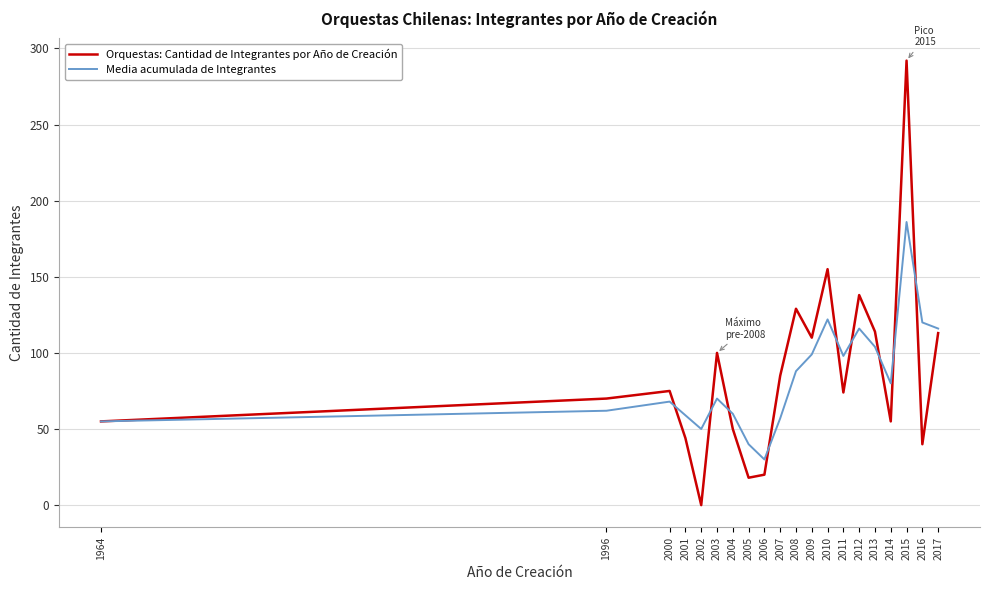

At 2001, list the series in order from smallest to largest.

Orquestas: Cantidad de Integrantes por Año de Creación, Media acumulada de Integrantes